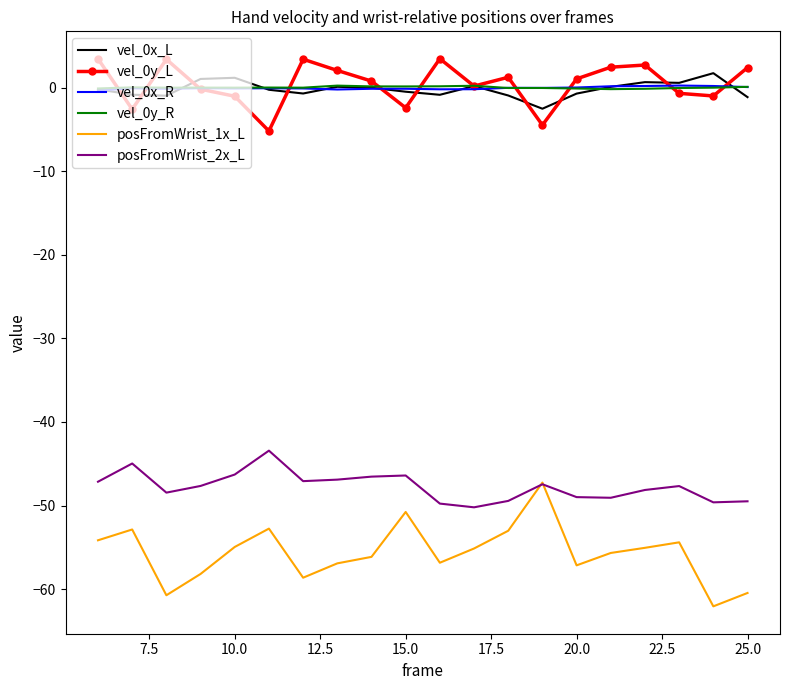

What is the sum of all posFromWrist_2x_L values?

-954.6